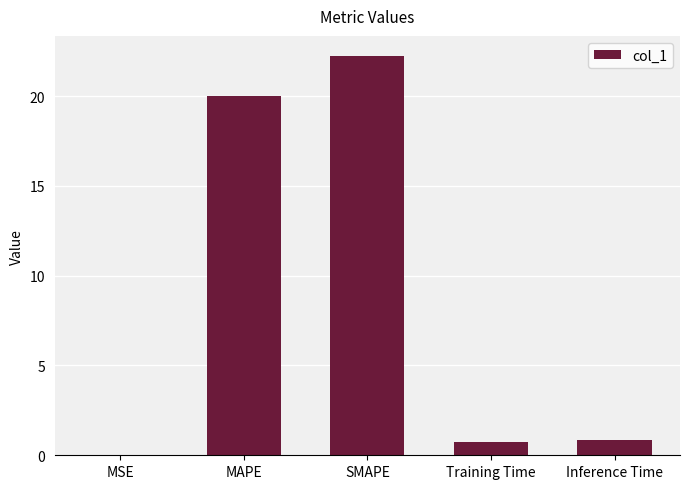

Is it true that the value at Inference Time is 0.8?

True